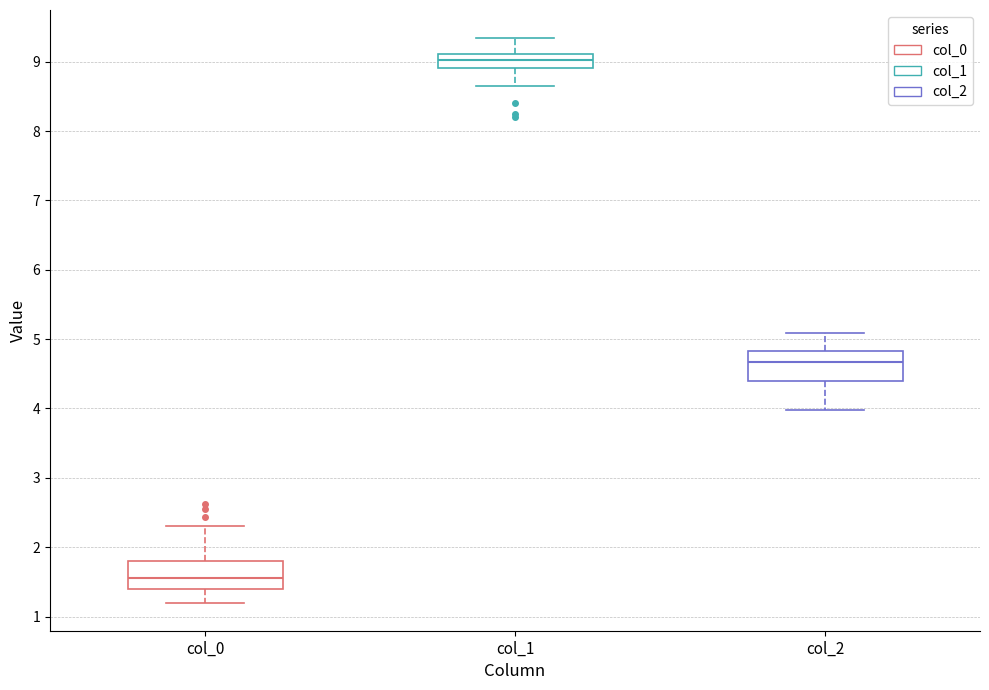

Reading left to right, read every box against the y-axis: the position of its median line, the range the box covers, and the ends of its whiskers. The values are not printed on the chart, so give them approximately, as read against the axis.

col_0: median 1.6, box 1.4 to 1.8, whiskers 1.2 to 2.3
col_1: median 9.0, box 8.9 to 9.1, whiskers 8.7 to 9.3
col_2: median 4.7, box 4.4 to 4.8, whiskers 4.0 to 5.1